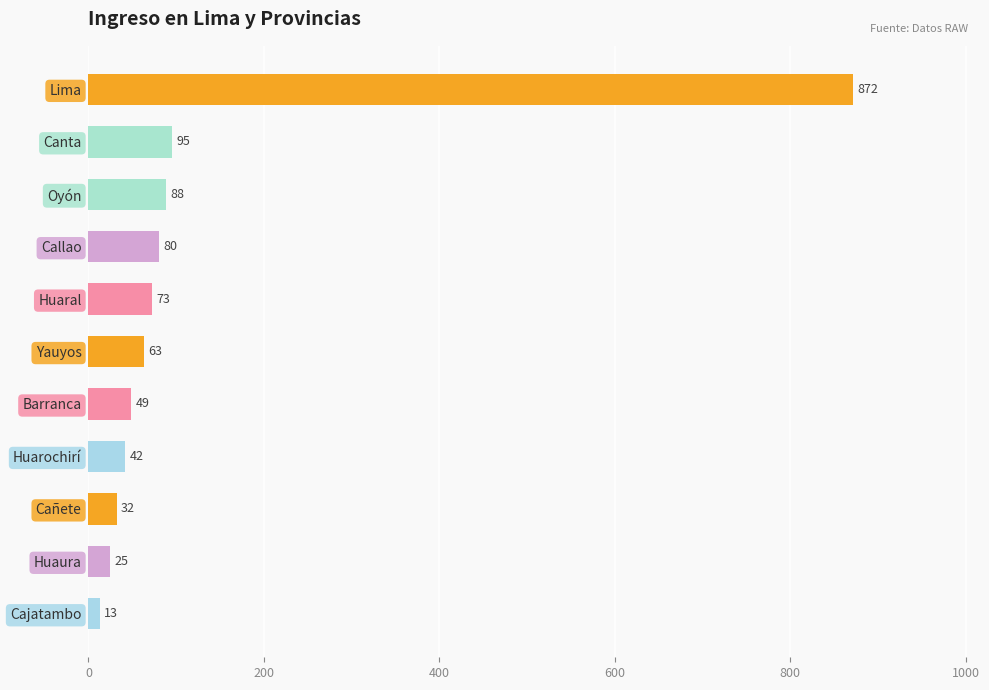

What is the label of the 11th bar from the top?

Cajatambo